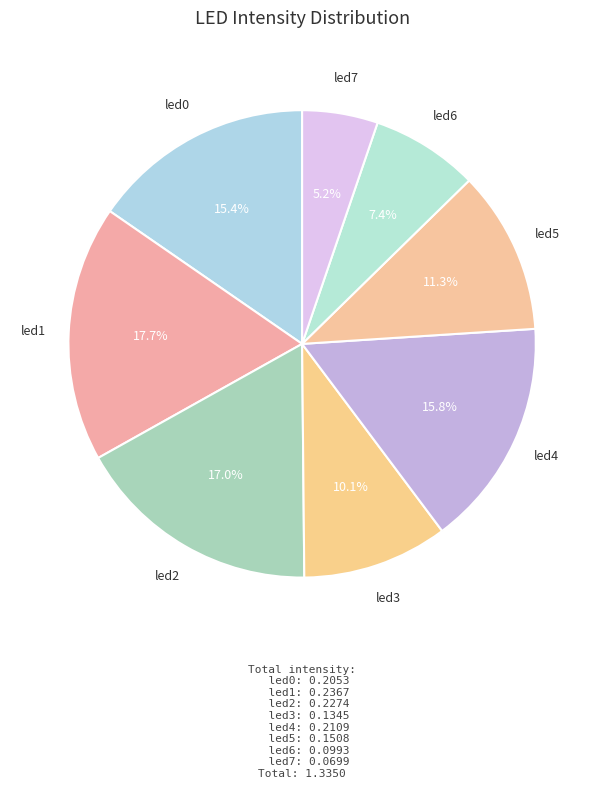

How many segments does this pie chart have?

8